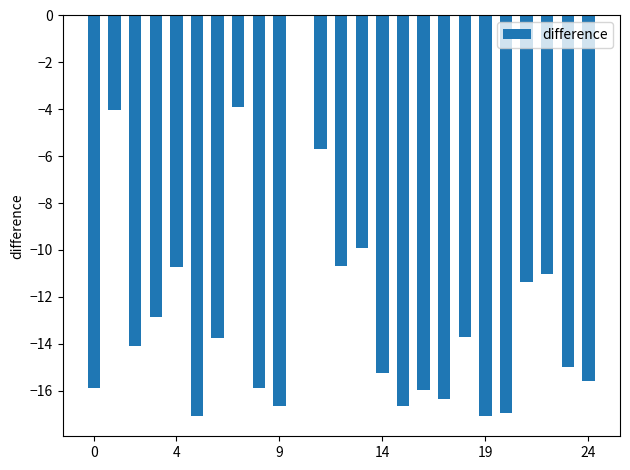

What is the sum of all values?

-316.2